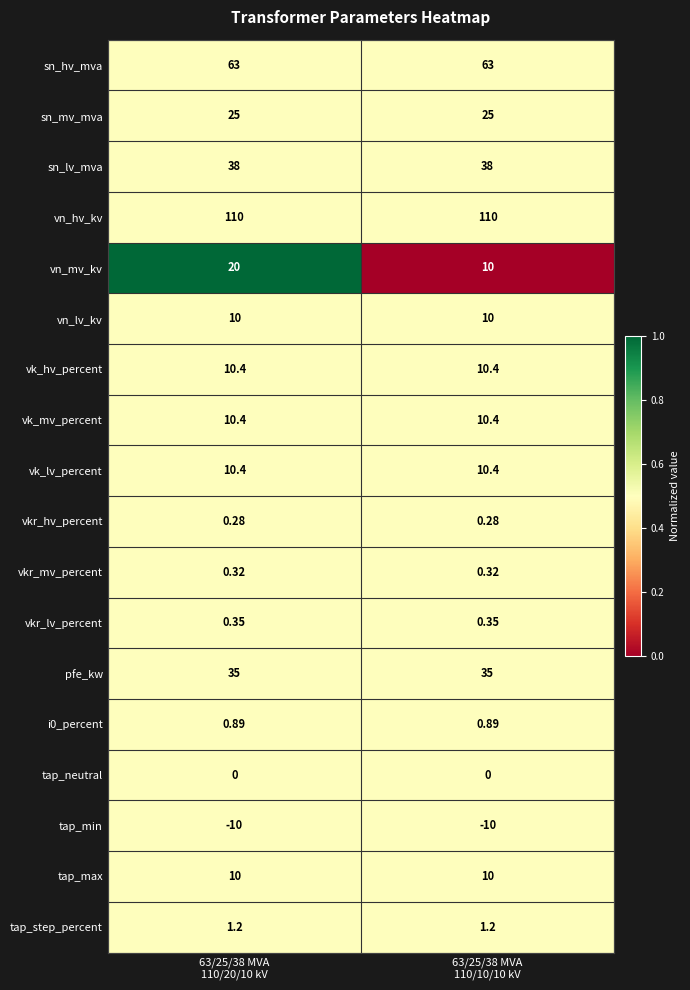

What is the difference between the highest and lowest values at 63/25/38 MVA
110/10/10 kV?

120.0